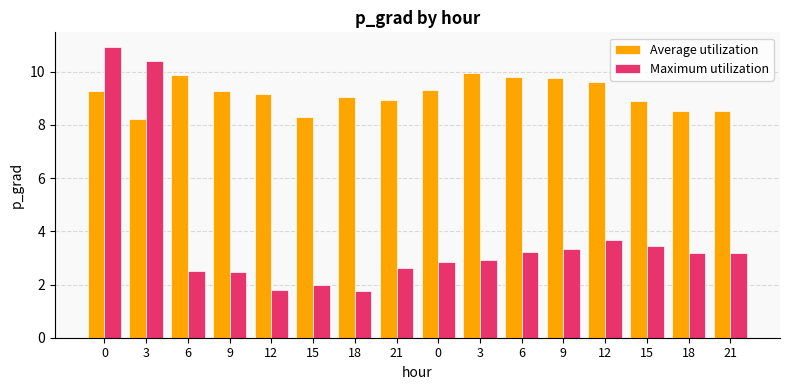

Count the number of data series in this chart.

2